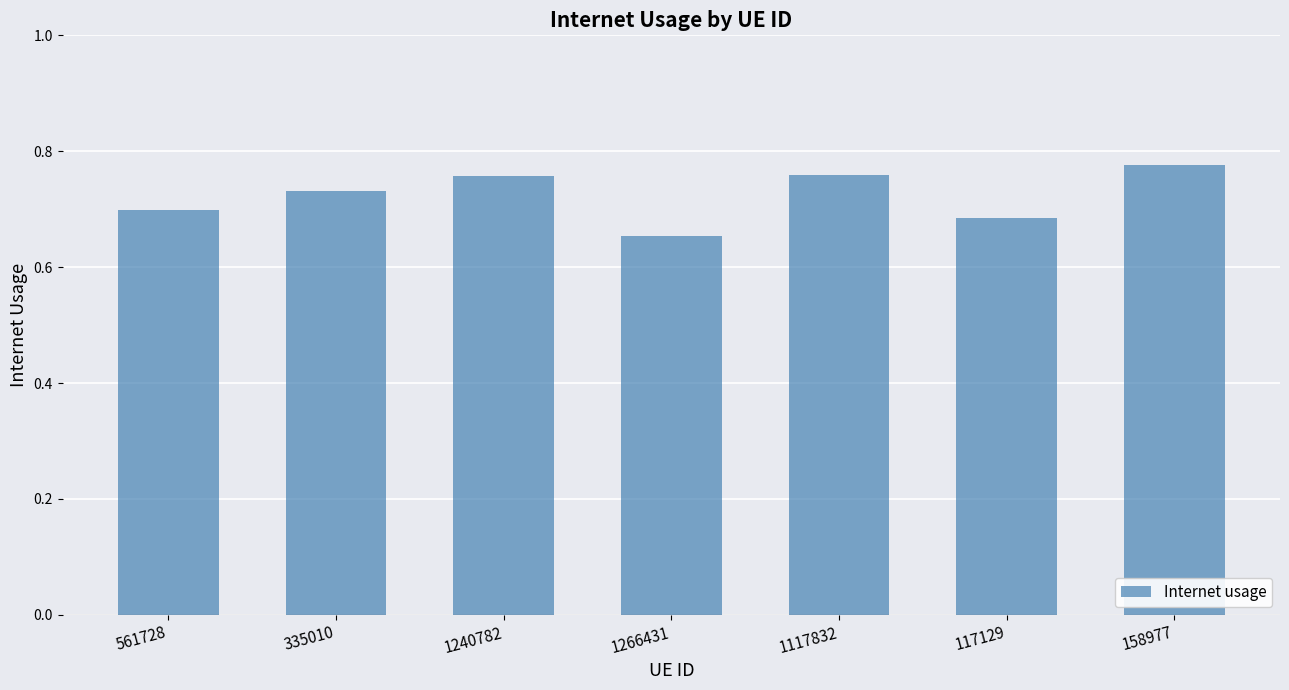

What is the label of the 7th bar from the left?

158977